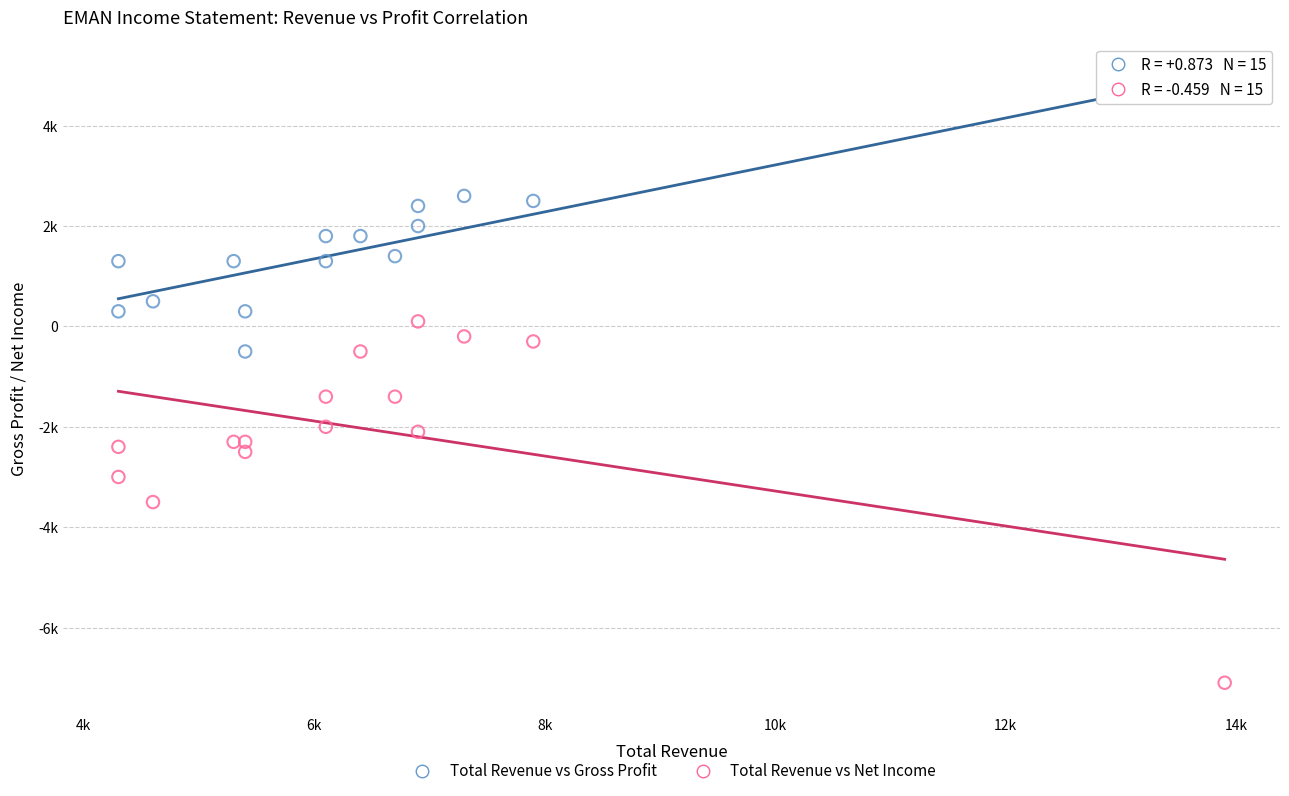

Which series contains the lowest Y value?

Total Revenue vs Net Income